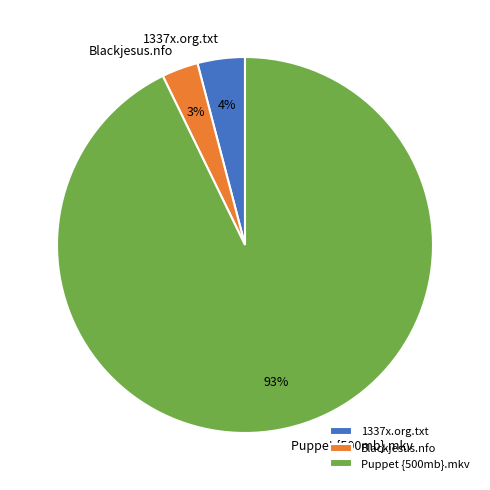

Do 1337x.org.txt and Puppet {500mb}.mkv together represent more than half of the pie?

Yes